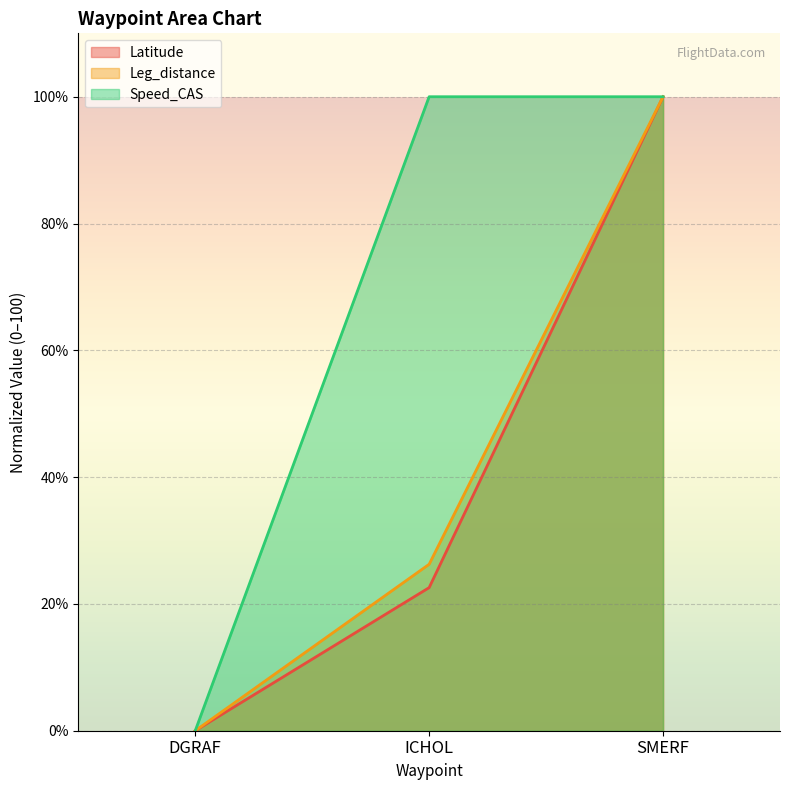

Rank the series by their maximum value, from highest to lowest.

Latitude, Leg_distance, Speed_CAS